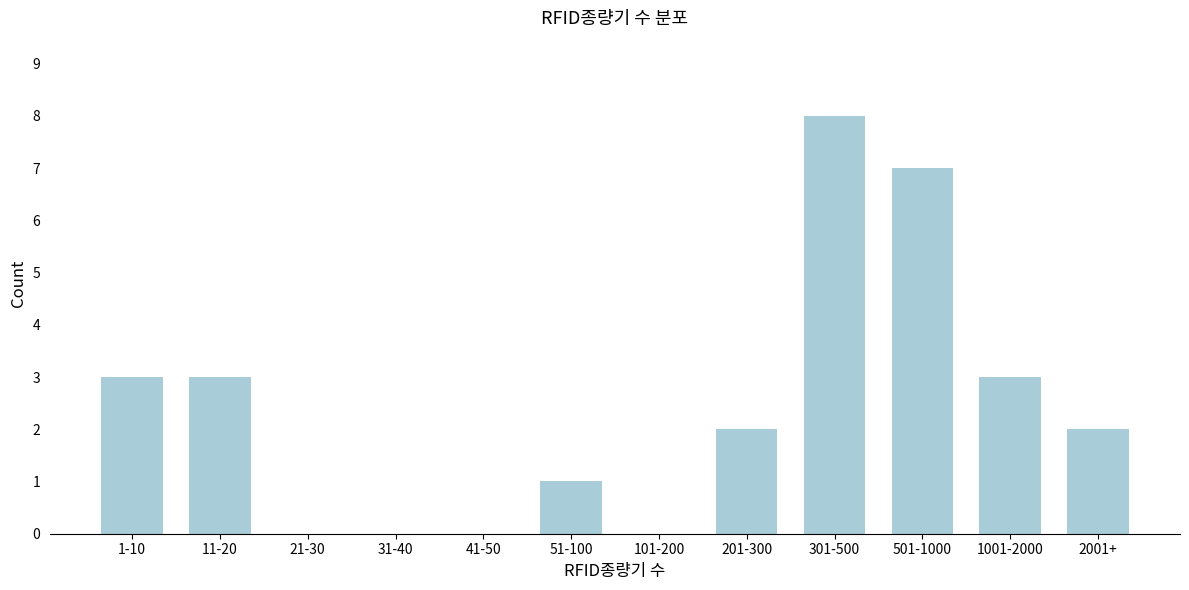

Reading left to right, transcribe all the data shown in this chart.

1-10=3	11-20=3	21-30=0	31-40=0	41-50=0	51-100=1	101-200=0	201-300=2	301-500=8	501-1000=7	1001-2000=3	2001+=2